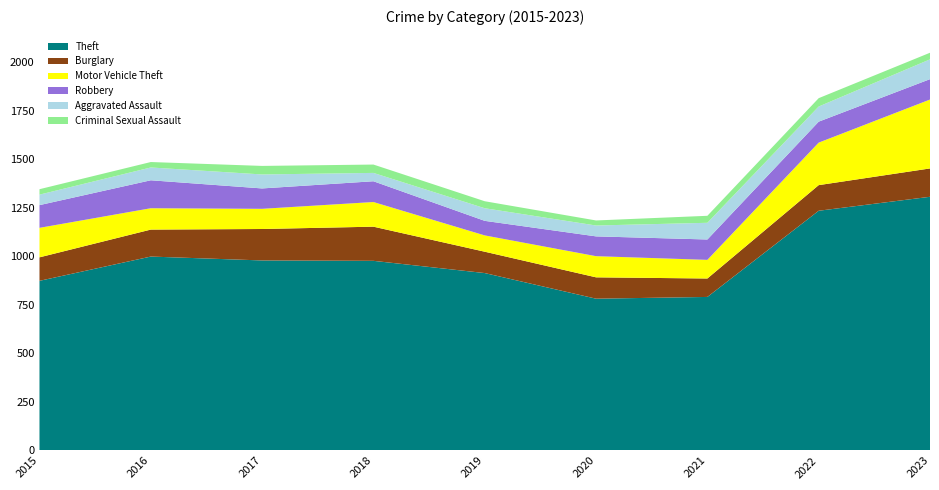

Reading left to right, list all the values displayed in this chart.

Theft: 874	999	979	977	914	782	791	1235	1307
Burglary: 121	139	162	176	110	110	95	132	146
Motor Vehicle Theft: 152	110	104	127	84	109	96	219	355
Robbery: 117	144	105	107	75	102	105	108	105
Aggravated Assault: 54	66	72	43	65	56	86	78	102
Criminal Sexual Assault: 28	28	44	43	36	26	36	43	34